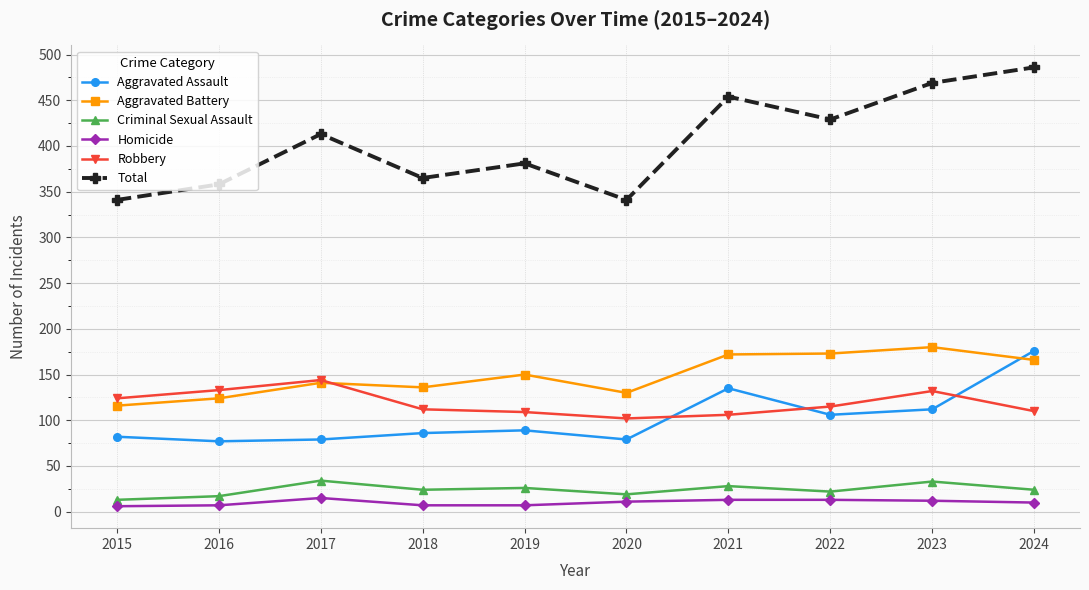

The value of Aggravated Assault at 2018 is 86. True or false?

True